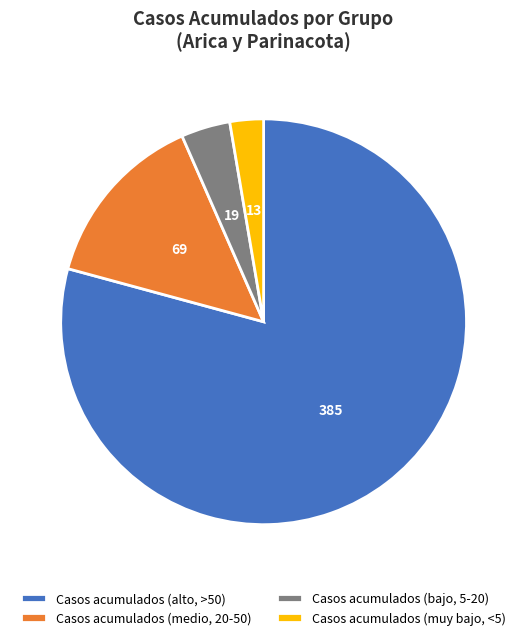

What is the smallest slice in the pie chart?

Casos acumulados (muy bajo, <5)